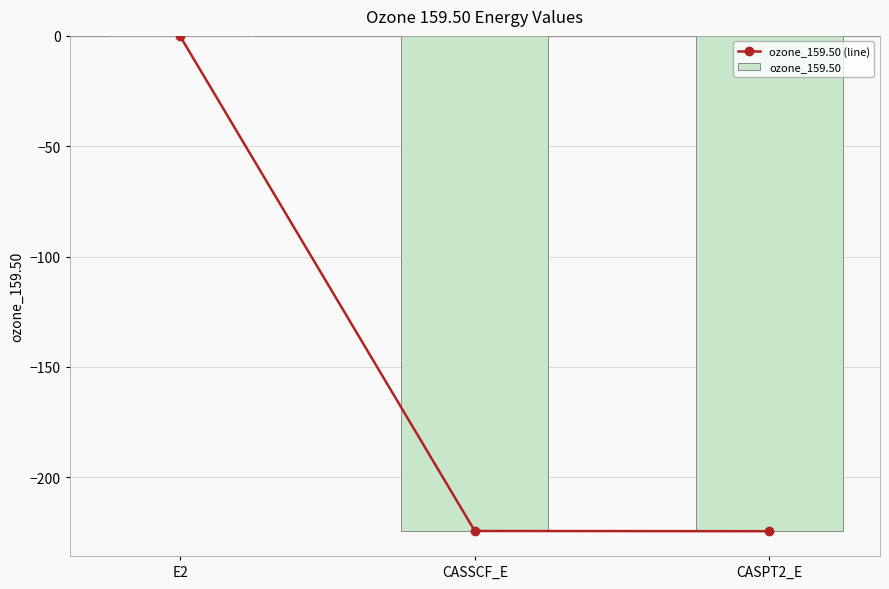

Reading left to right, list all the values displayed in this chart.

ozone_159.50 (line): E2=-0.1	CASSCF_E=-224.3	CASPT2_E=-224.4
ozone_159.50: E2=-0.1	CASSCF_E=-224.3	CASPT2_E=-224.4